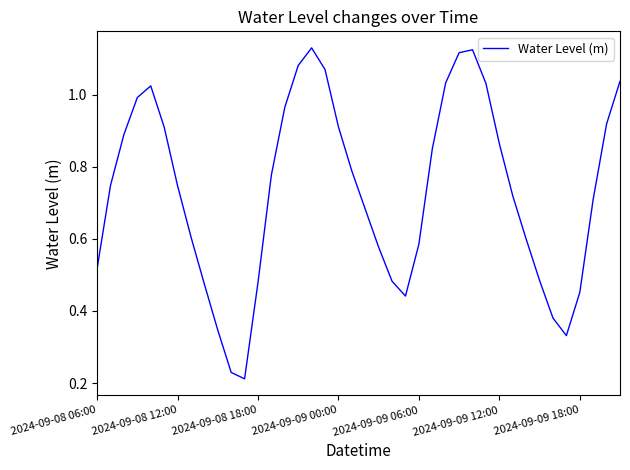

Rank the categories by value from lowest to highest.

11, 10, 35, 9, 34, 23, 36, 8, 12, 22, 33, 2024-09-08 06:00, 21, 24, 32, 7, 20, 37, 31, 2024-09-09 18:00, 2024-09-08 12:00, 13, 19, 25, 30, 2024-09-08 18:00, 2024-09-09 12:00, 18, 38, 14, 2024-09-09 00:00, 2024-09-09 06:00, 29, 26, 39, 17, 15, 27, 28, 16